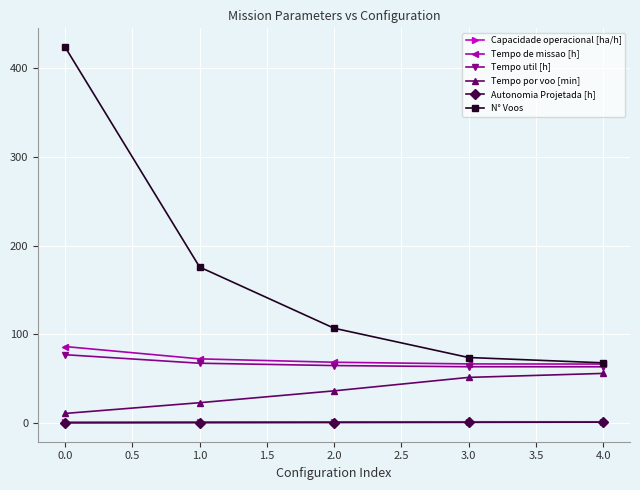

True or false: Tempo por voo [min] has more than 2 points higher than both neighbors.

False